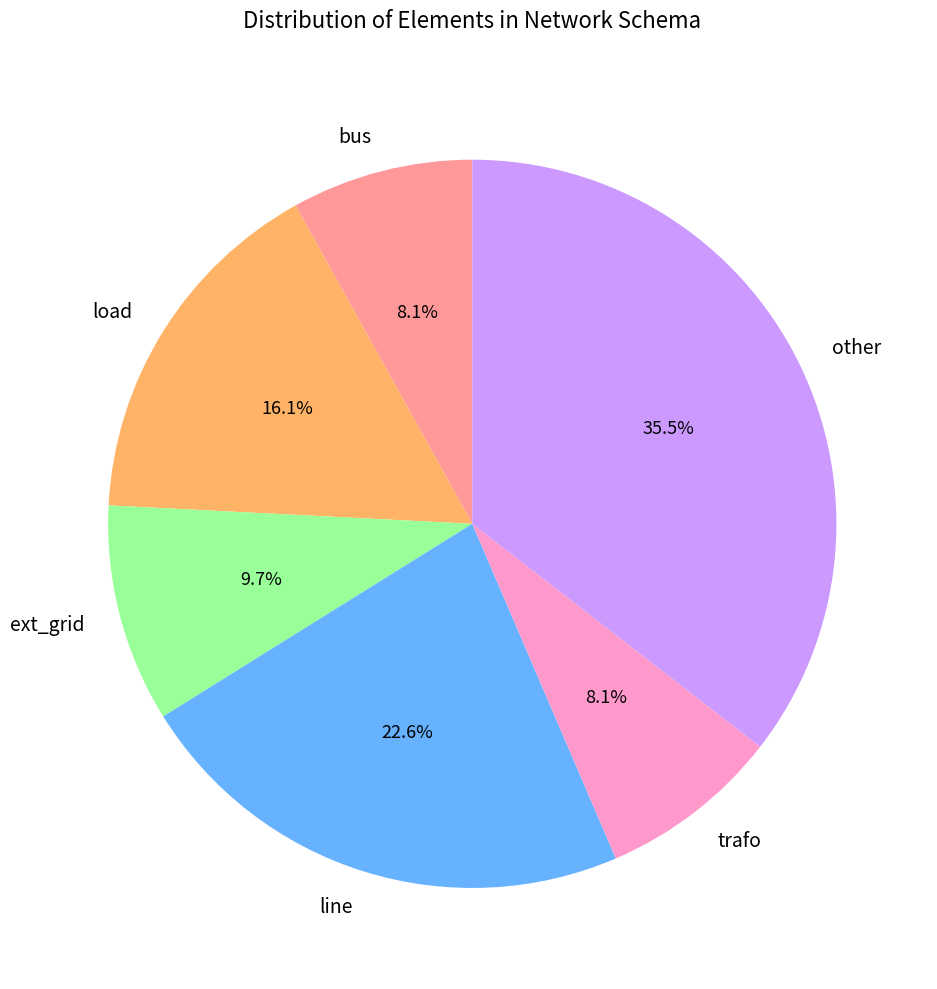

What percentage is the trafo slice, to the nearest percent?

8%